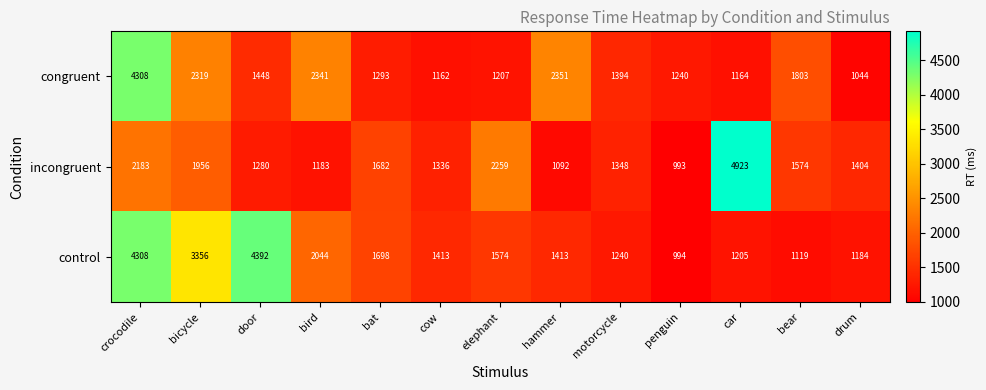

What is the sum of all control values?

25940